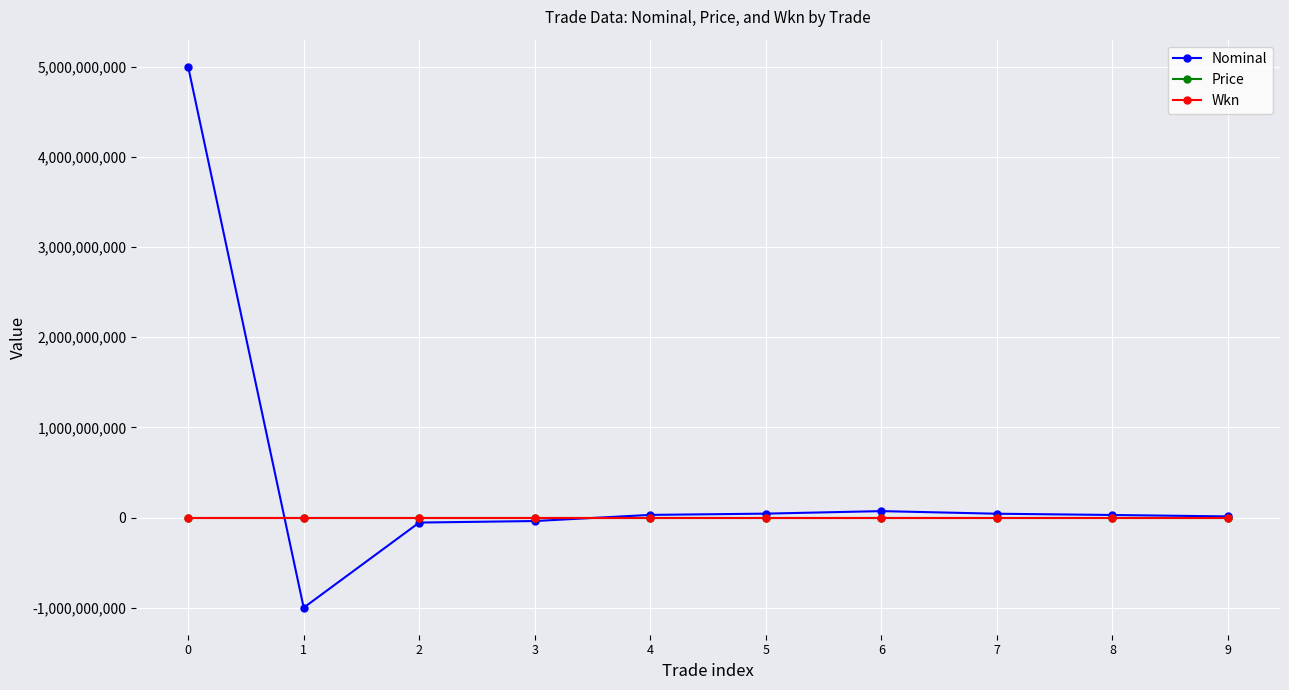

Which series has the largest range (max minus min)?

Nominal